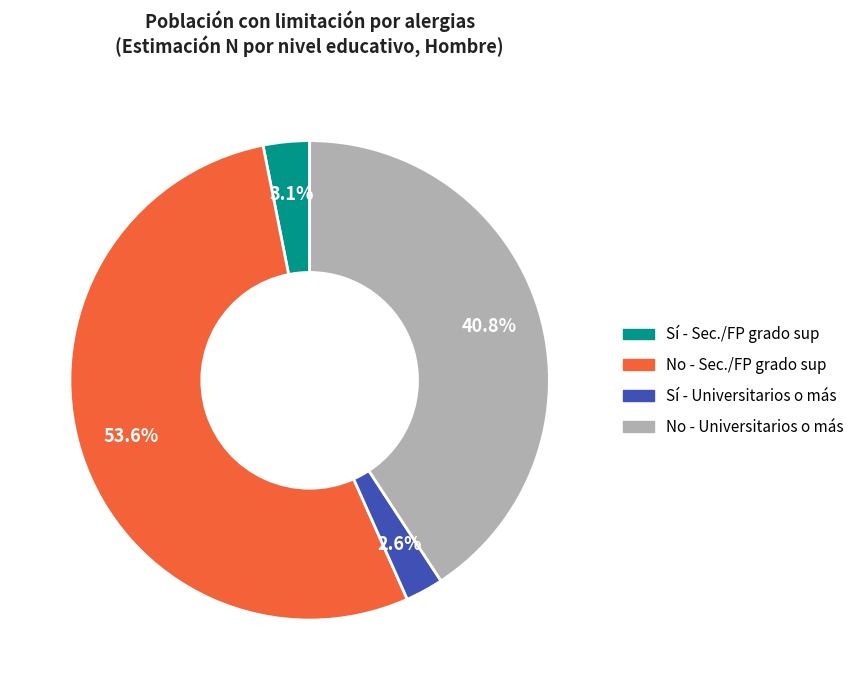

Does any single category account for the majority?

Yes